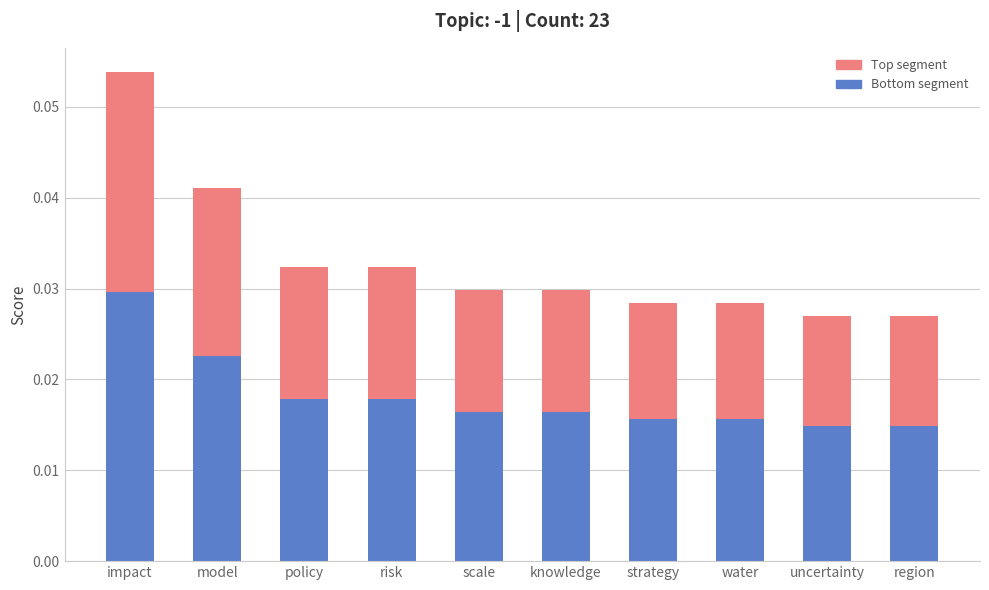

True or false: Bottom segment has a value of 0.1 at impact.

False